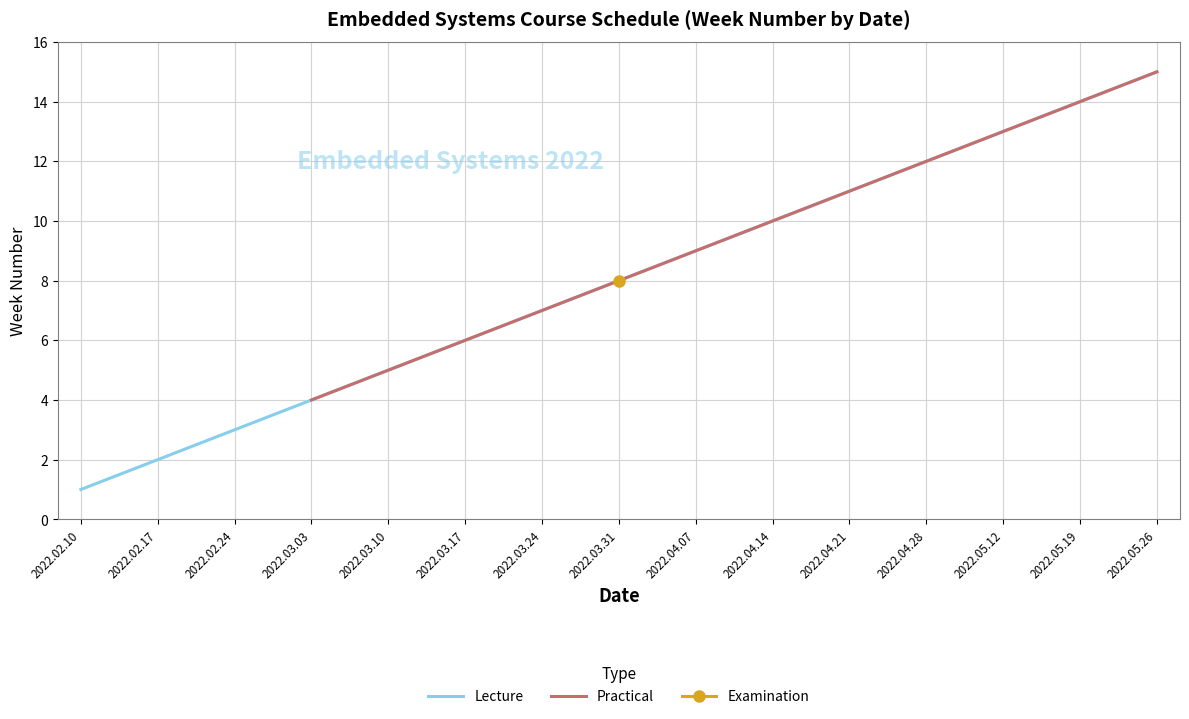

Is it true that Lecture equals 13 at 2022.05.12?

True